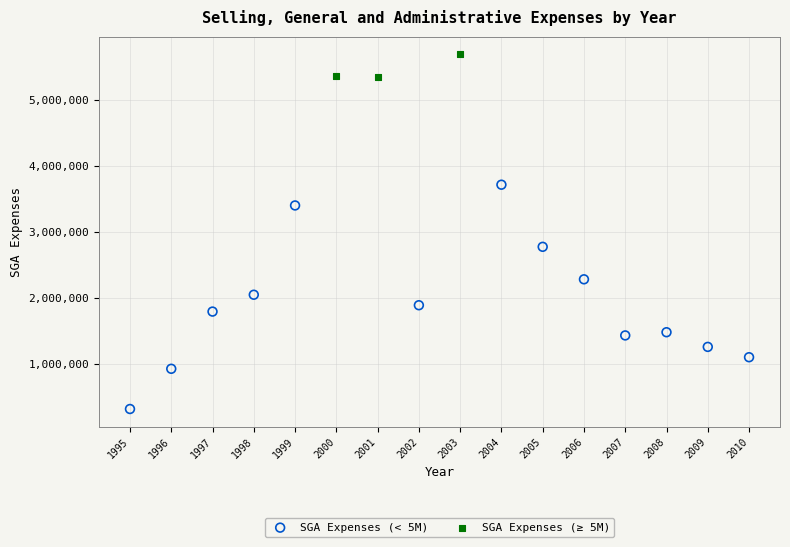

Which series reaches the minimum Y coordinate?

SGA Expenses (< 5M)